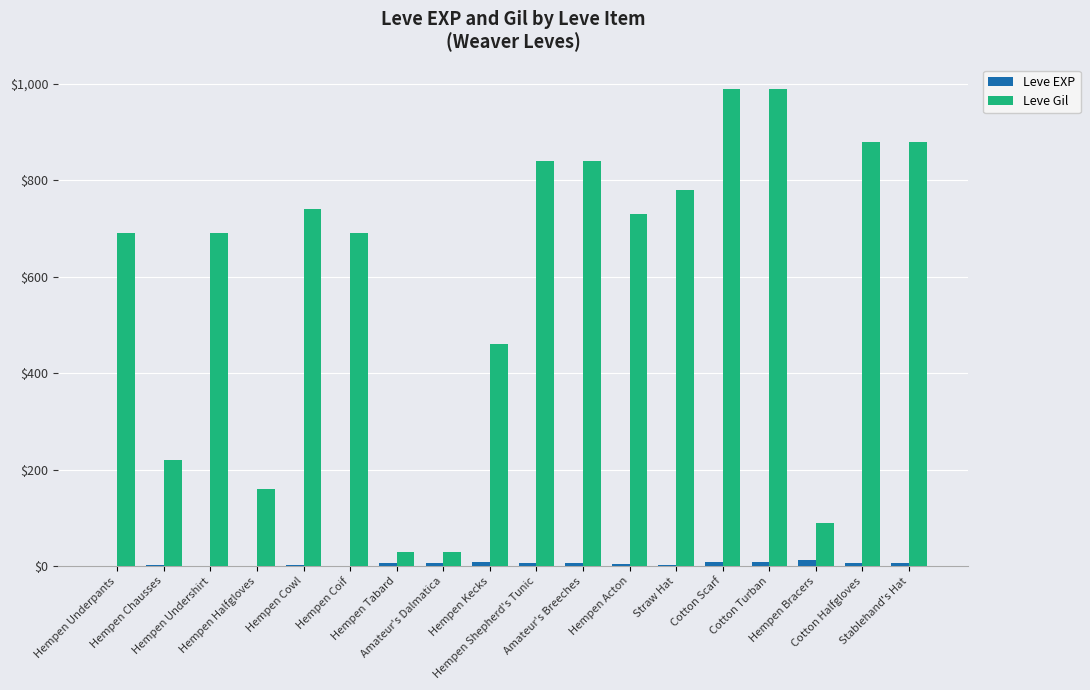

Which series has the largest total across all categories?

Leve Gil